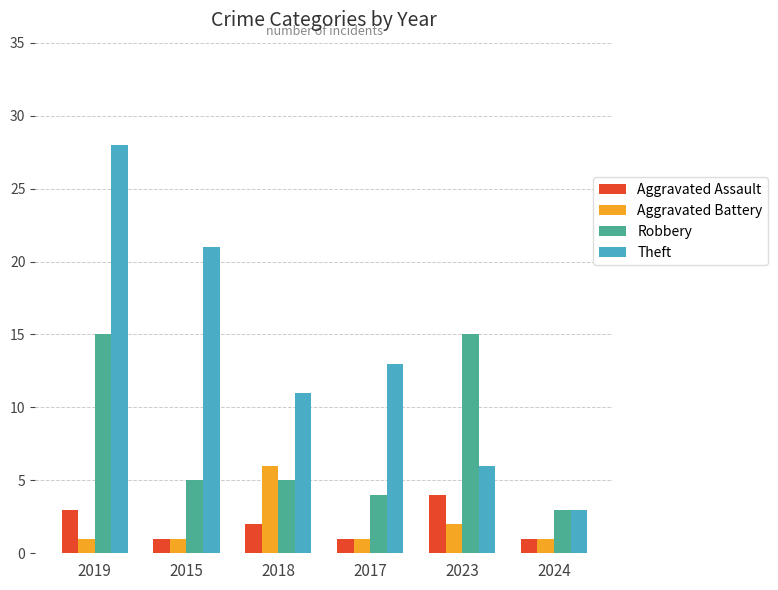

How many groups of bars are there?

6